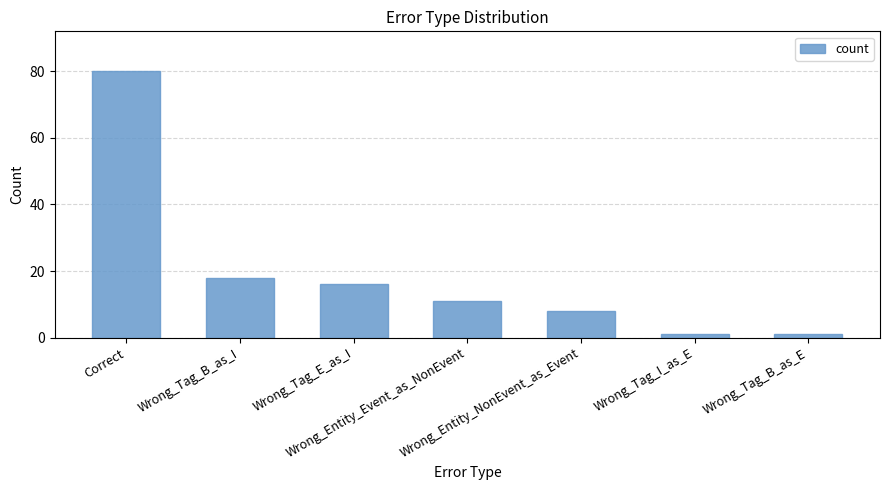

Between Wrong_Tag_B_as_E and Correct, which is larger?

Correct